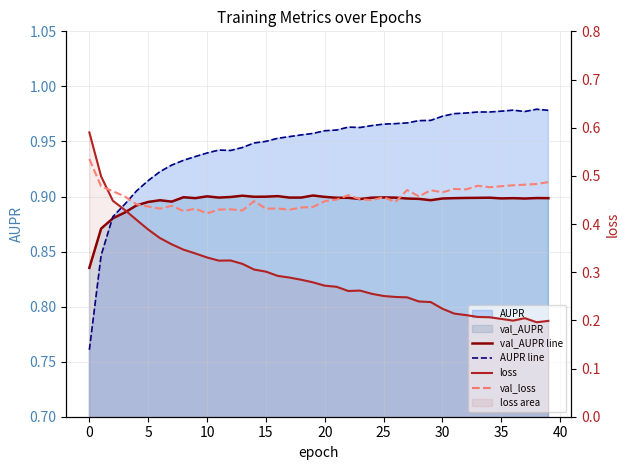

What is the value of the loss point at the 34th from the left?

0.2